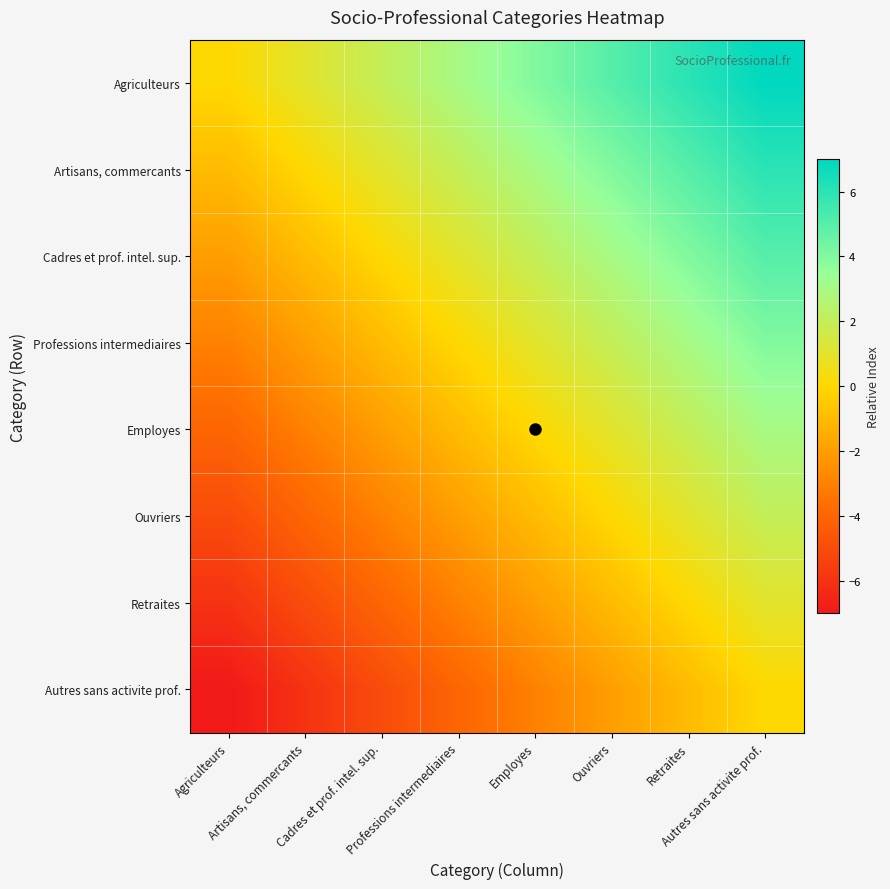

Which series has the largest total across all categories?

Agriculteurs